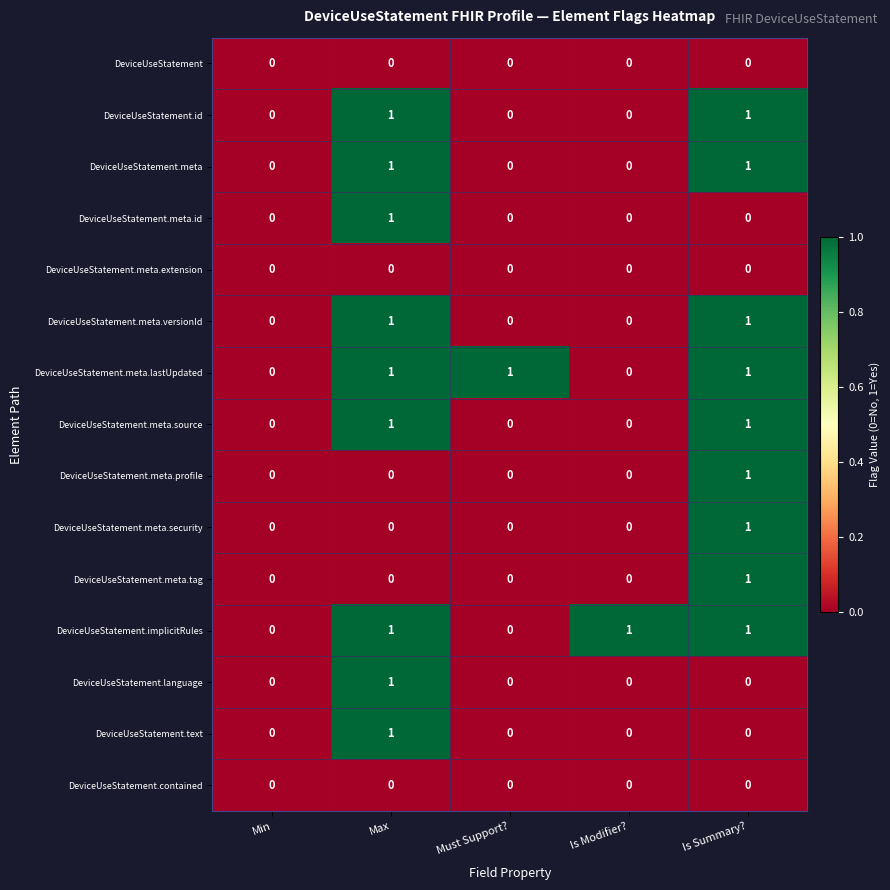

What is the total value across all series at Is Summary??

9